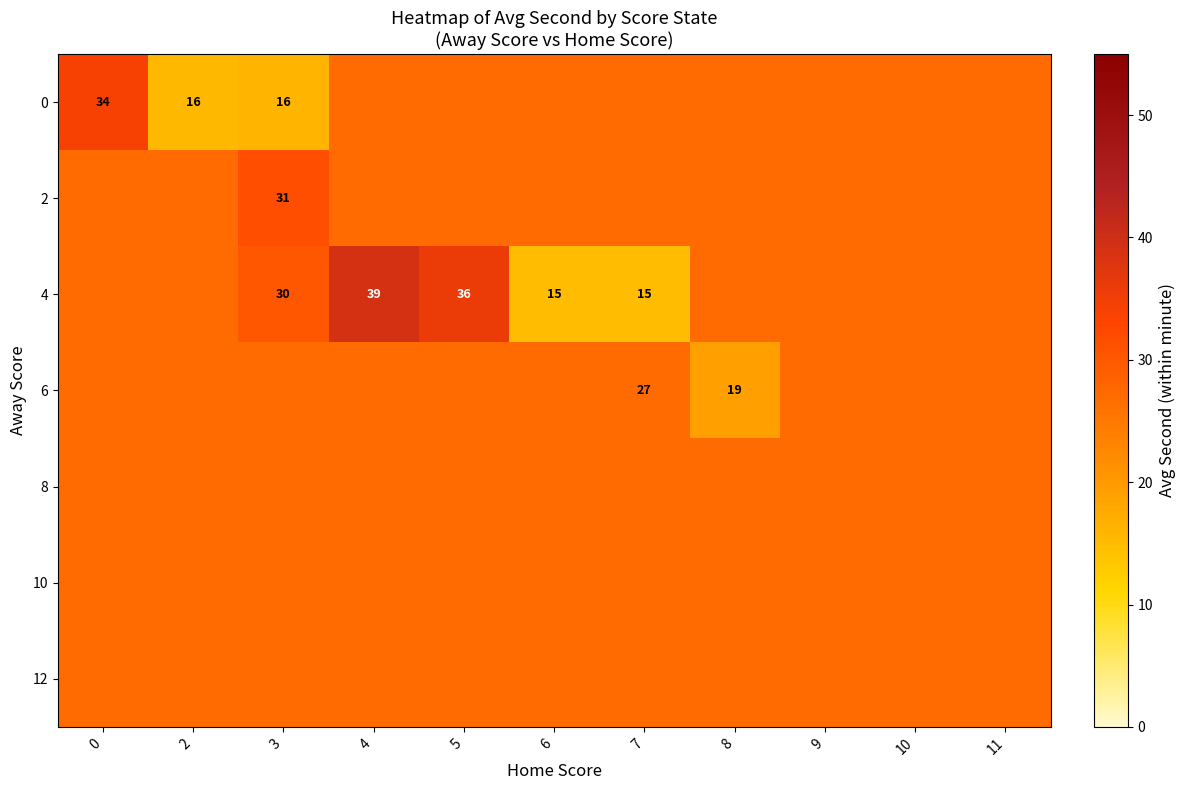

Count the number of data series in this chart.

7